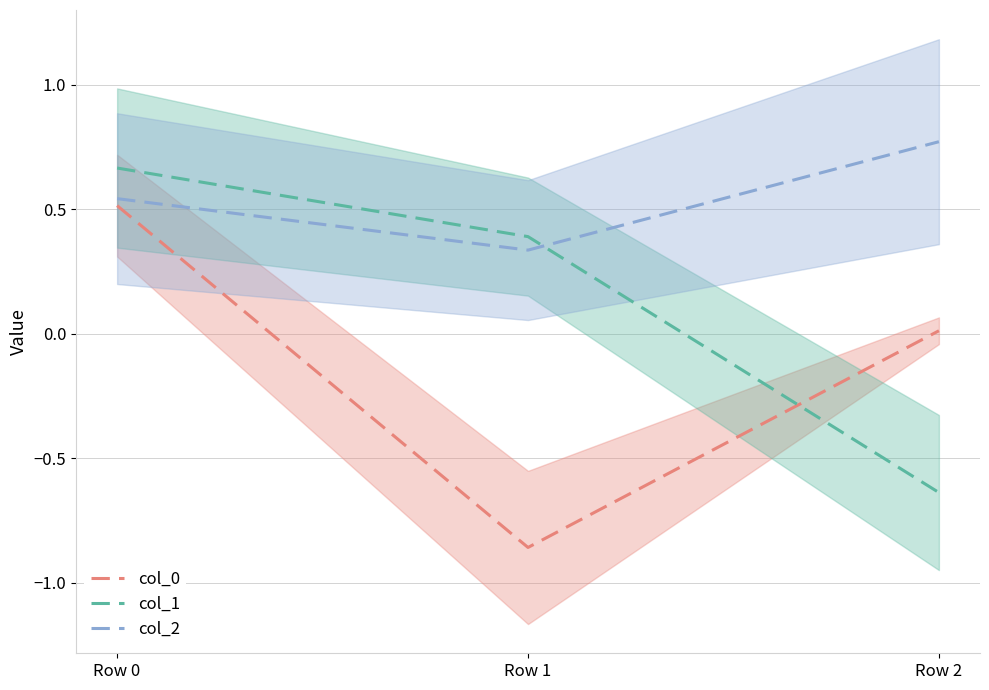

Reading right to left, extract all data points from this chart.

col_0: 0.0	-0.9	0.5
col_1: -0.6	0.4	0.7
col_2: 0.8	0.3	0.5